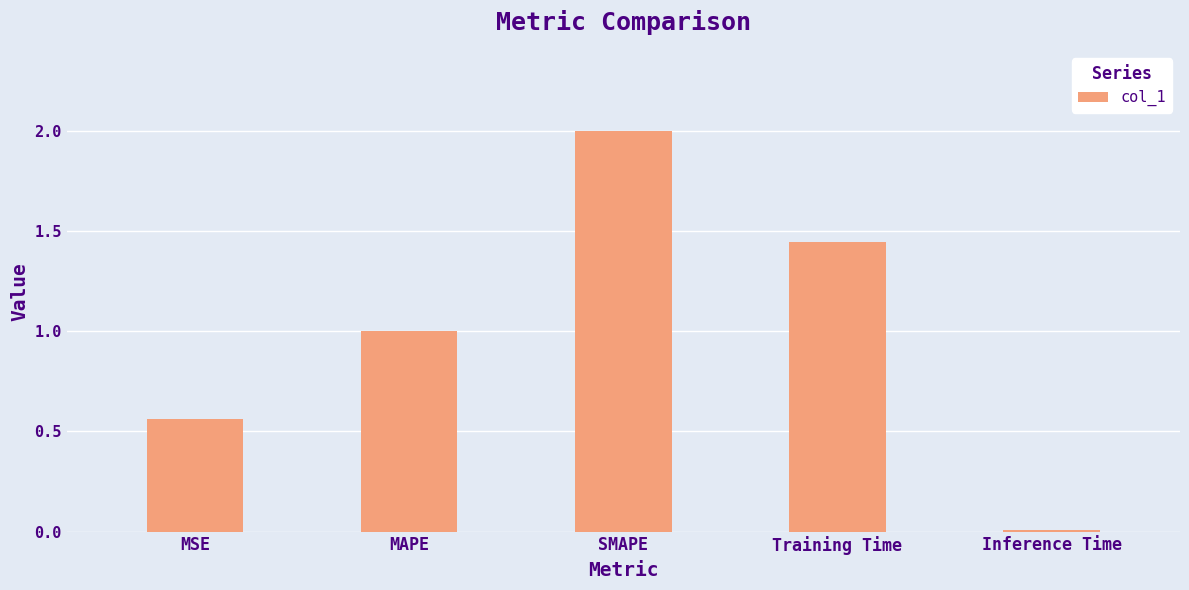

Are the bars horizontal?

No